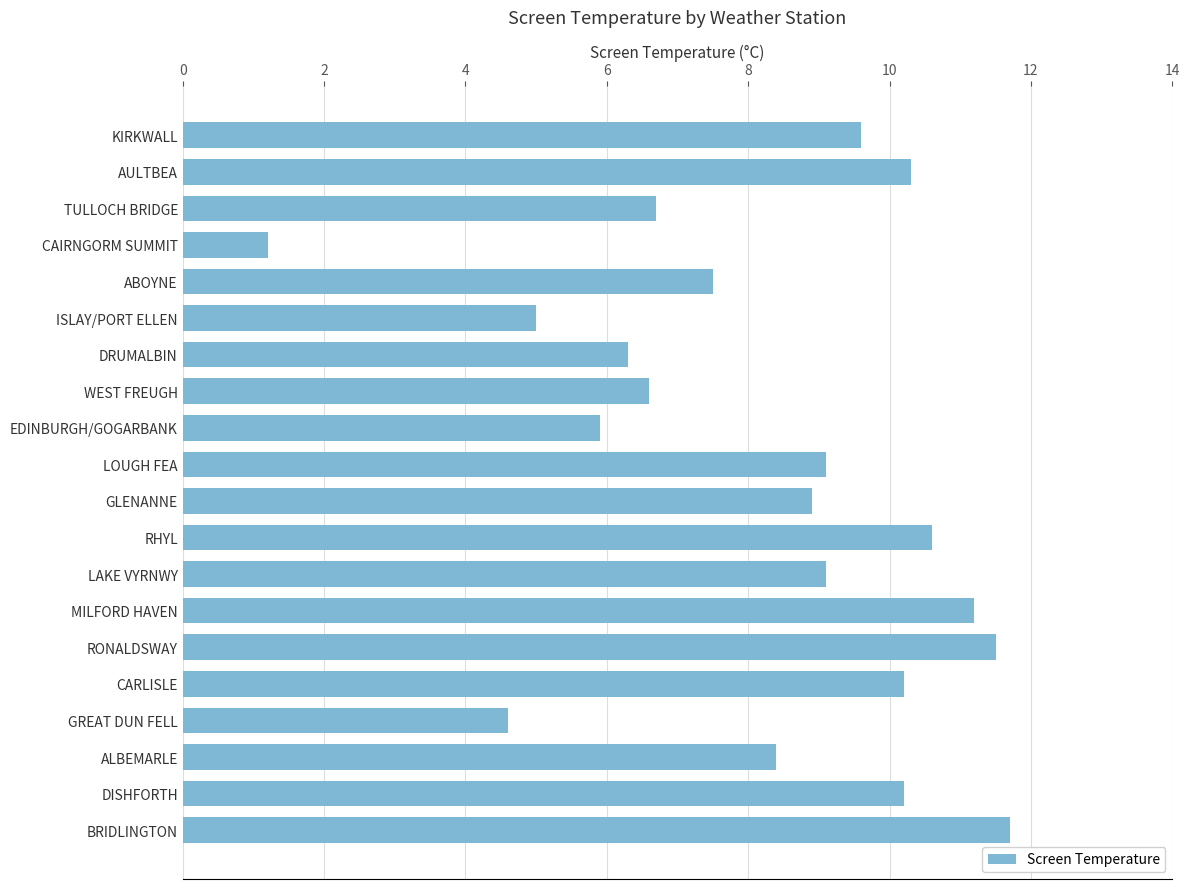

The value at BRIDLINGTON is 11.7. True or false?

True